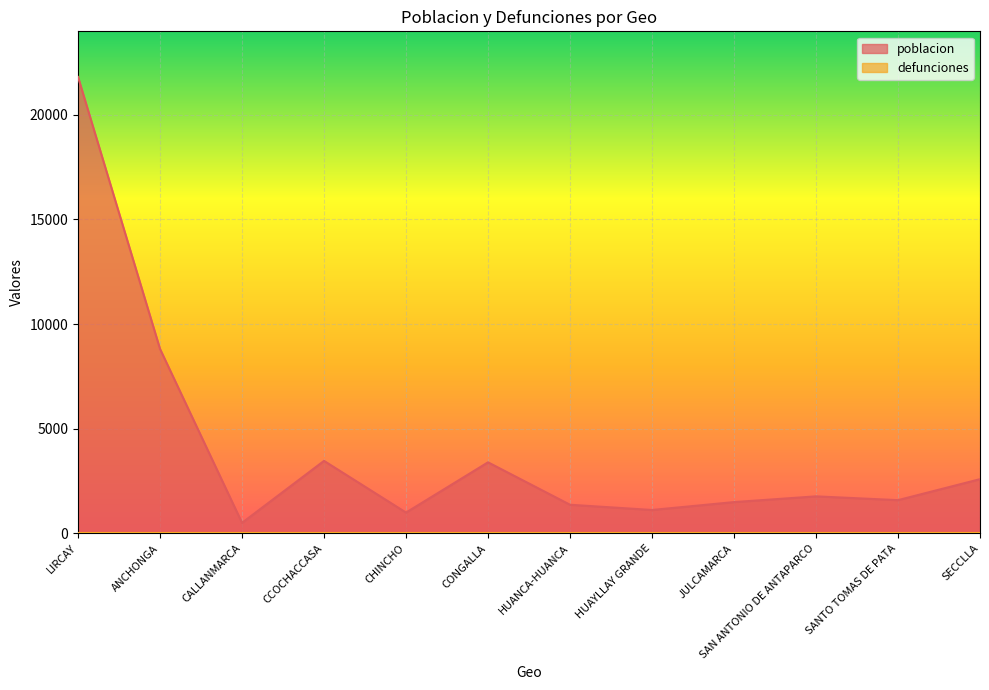

Is it true that the value at SECCLLA is 4650?

False